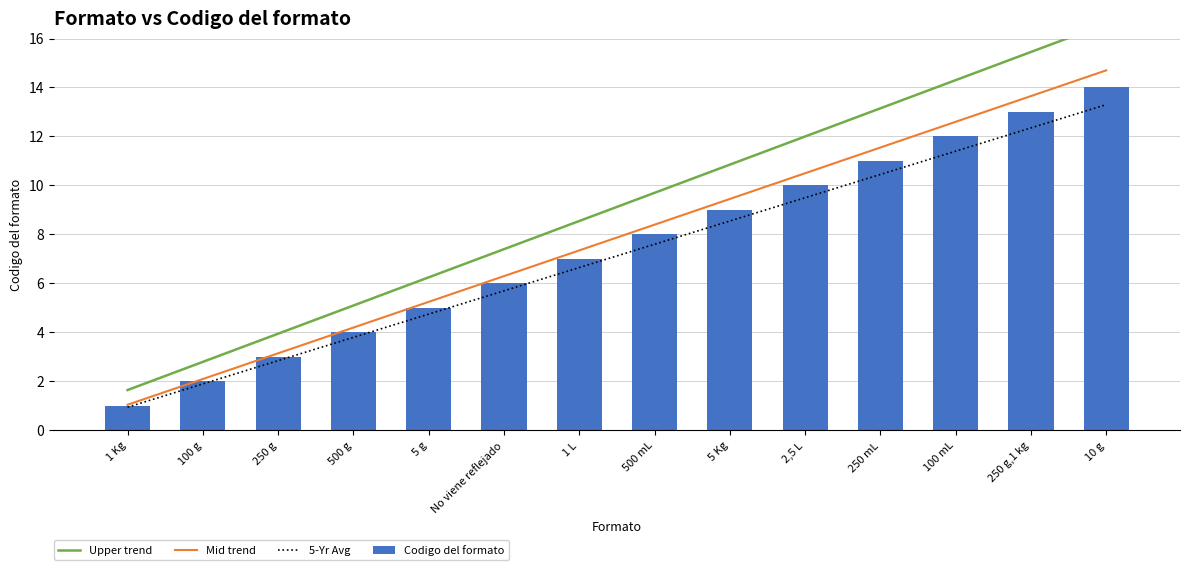

Where is Mid trend nearest to the value 7?

1 L